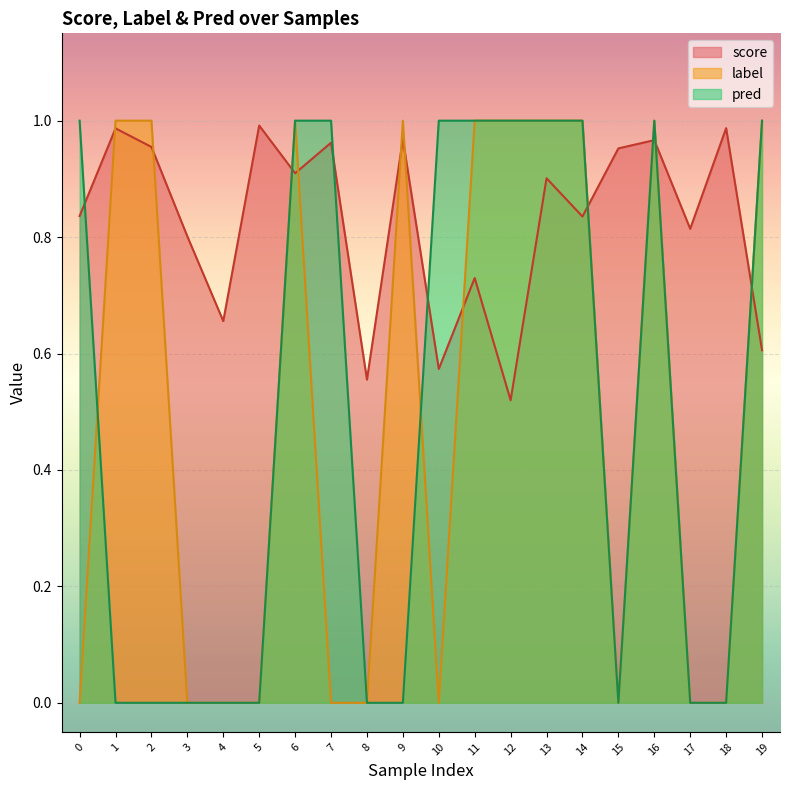

What is the total value across all series at 3?

0.8